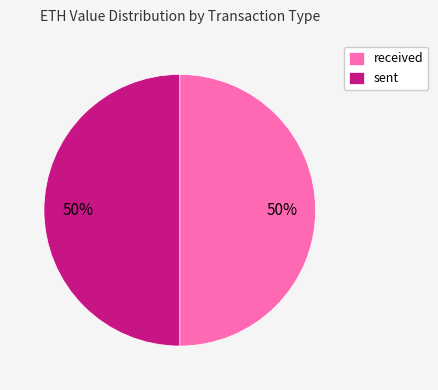

How many slices are in this pie chart?

2